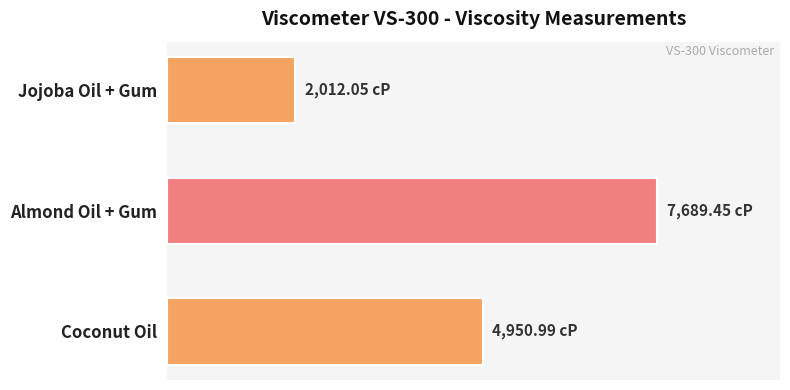

How many series are shown in this chart?

1